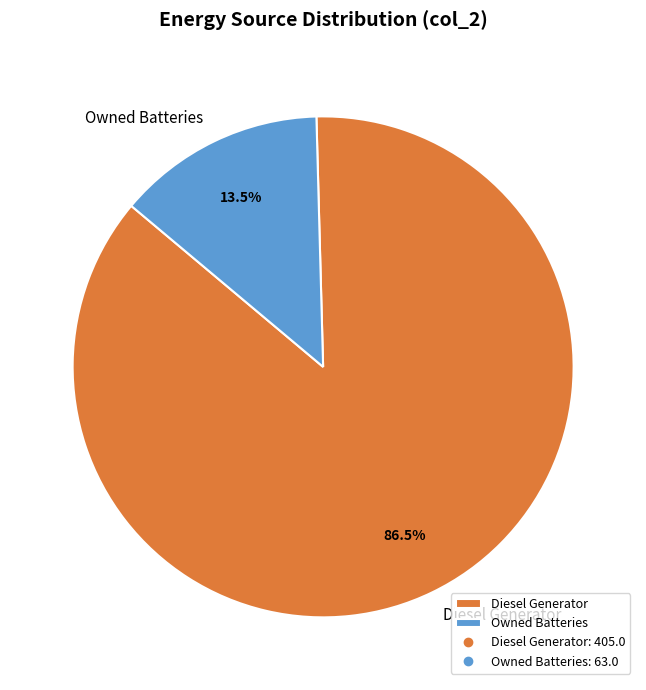

Which slice represents more than half of the pie?

Diesel Generator